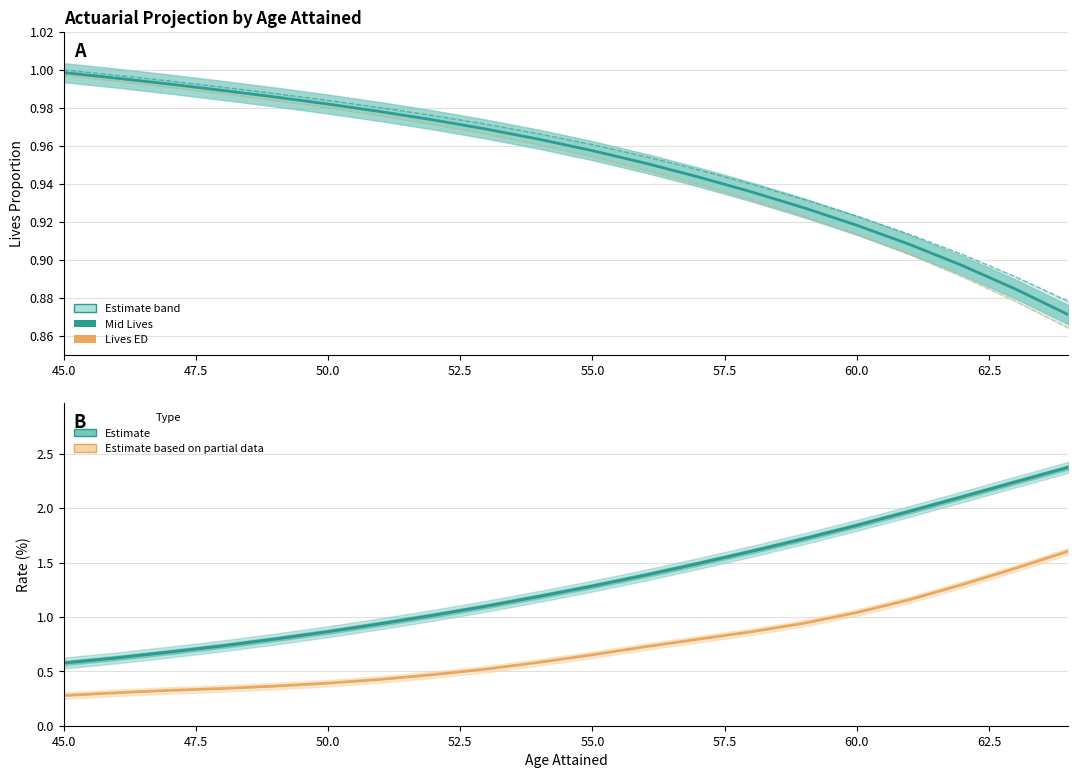

Is the value of FINAL_INCIDENCE_RATE (Estimate) at 10 greater than the value of LIVES_ED at 18?

Yes